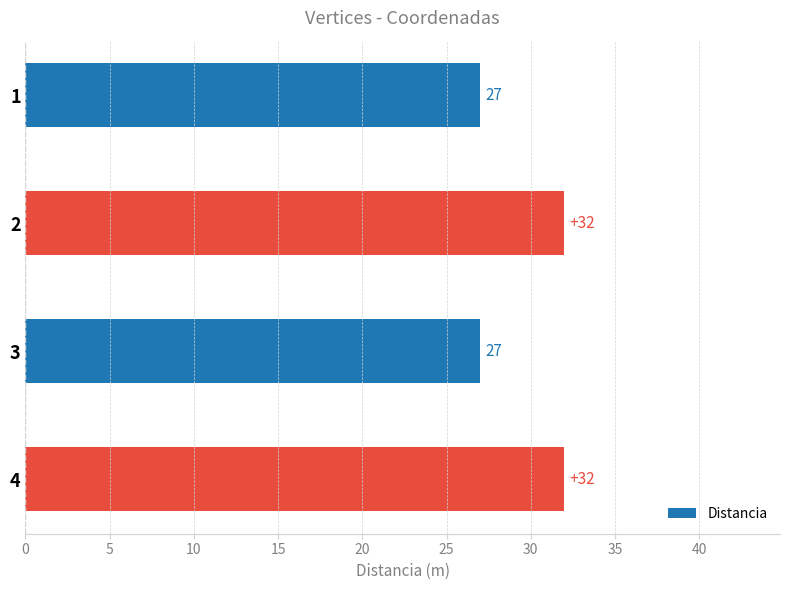

What is the maximum value shown in the chart?

32